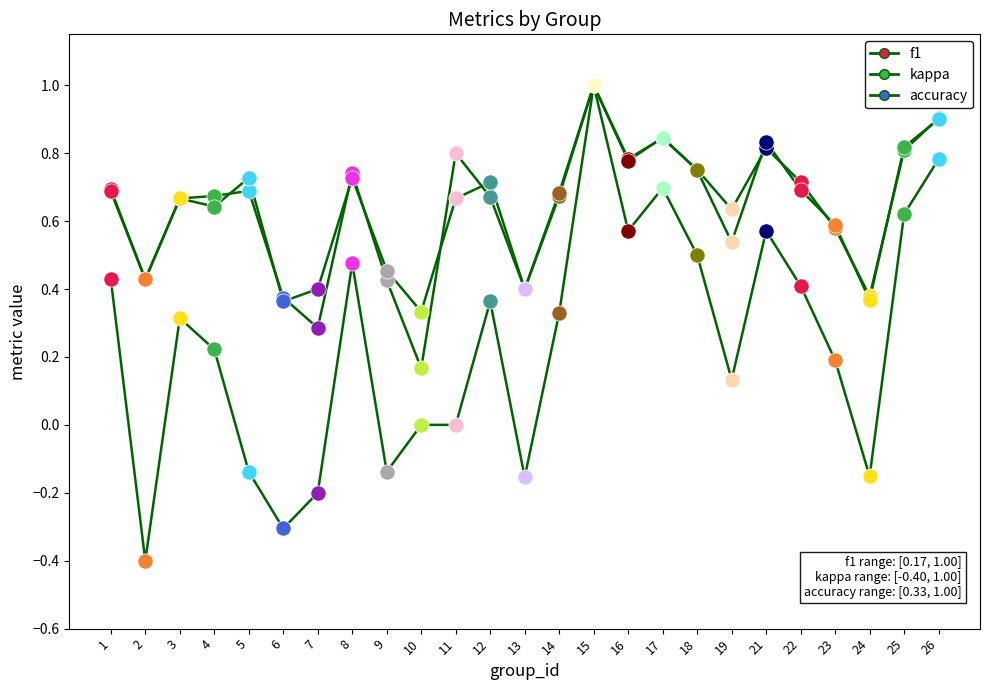

Is the value of kappa at 26 greater than the value of f1 at 23?

Yes